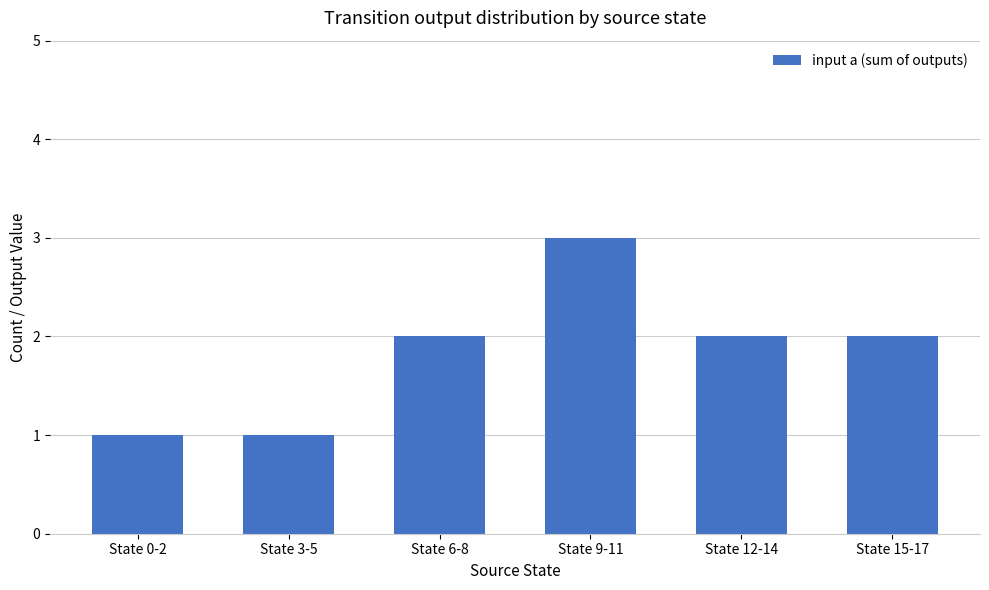

What is the value of the 4th bar from the left?

3